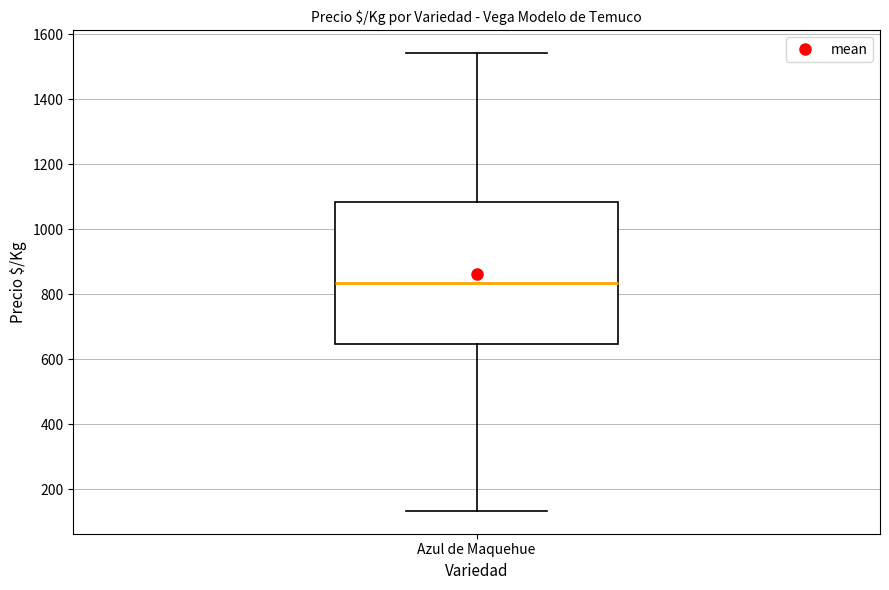

Where does the lower whisker of the box for Azul de Maquehue end on the y-axis? The values are not printed on the chart, so give them approximately, as read against the axis.

140